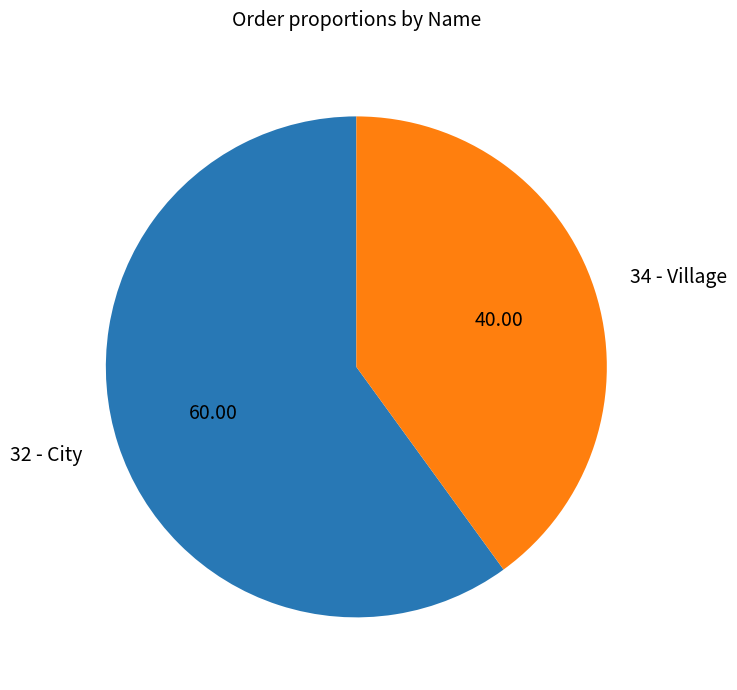

Is the sum of 34 - Village and 32 - City greater than half?

Yes